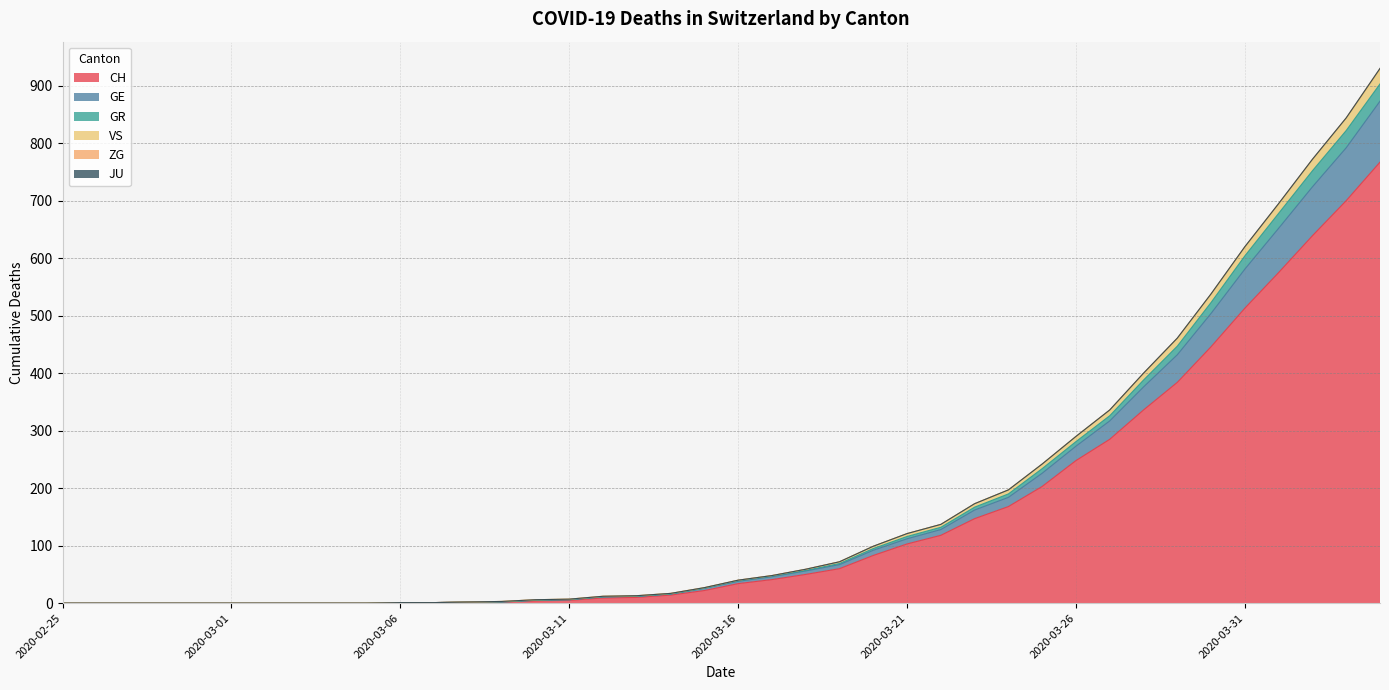

What is the maximum value for CH?

767